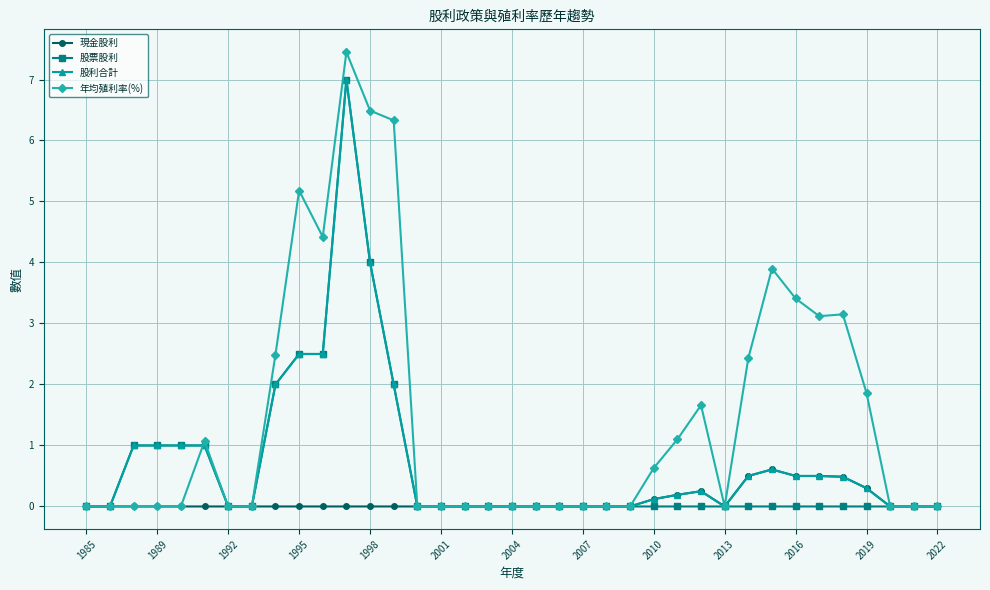

True or false: 股利合計 has more than 0 points higher than both neighbors.

True